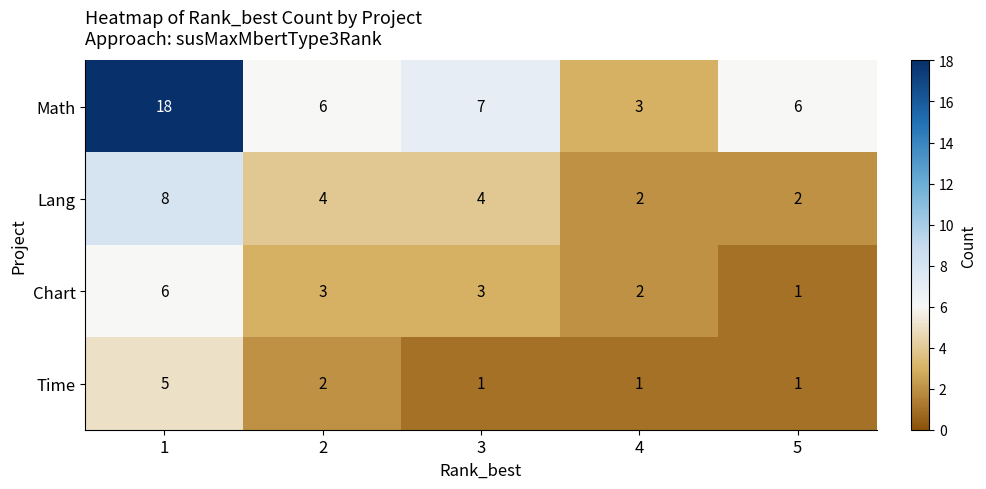

What is the spread (max minus min) of values at 5?

5